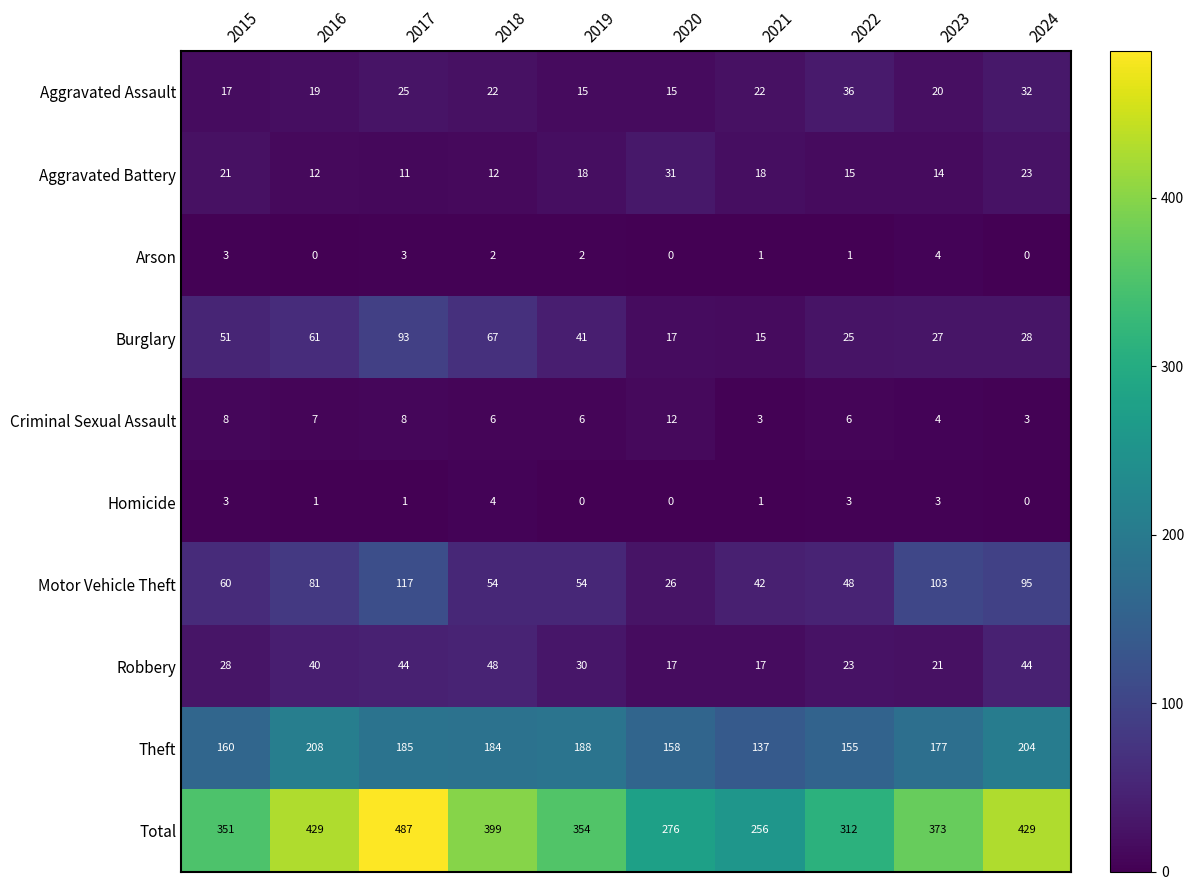

Which series has the largest range (max minus min)?

Total